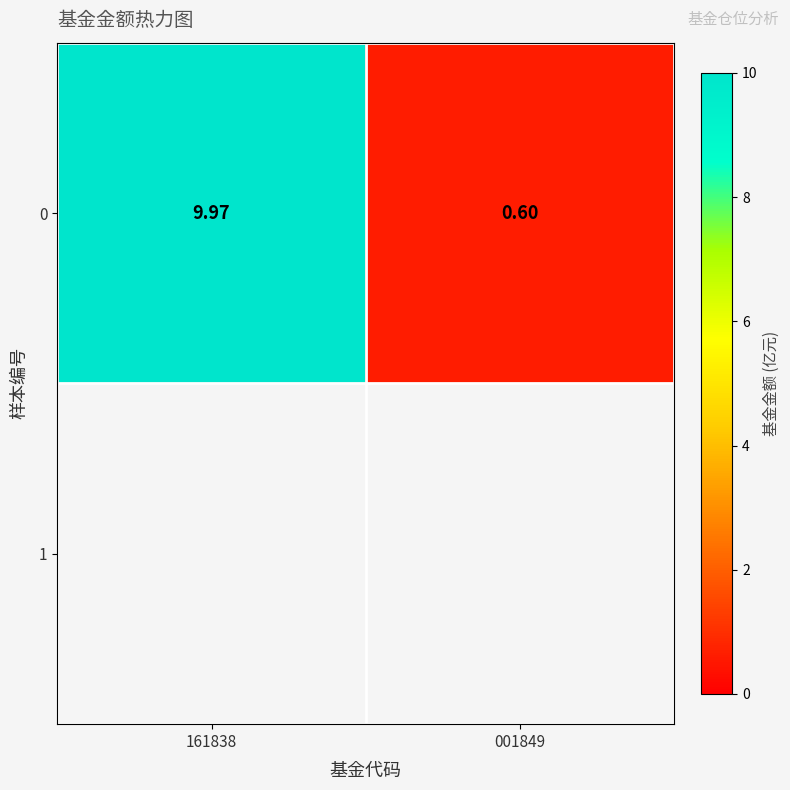

What is the approximate value at 161838?

10.0